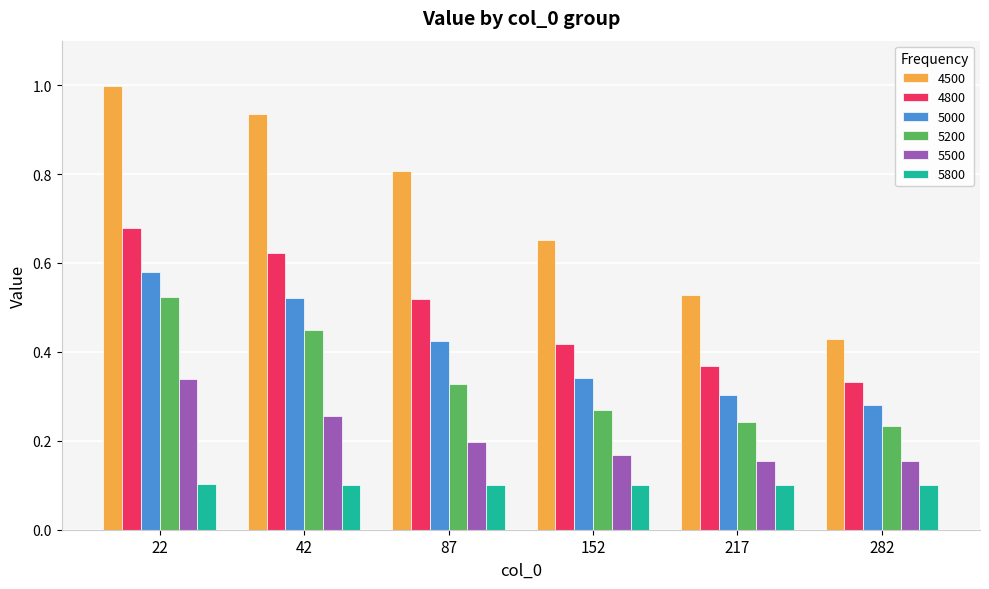

What is the sum of the 4800 values at 42 and 282?

1.0